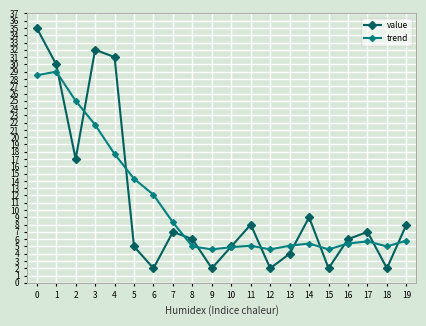

Is this an area chart (filled region under the line)?

No